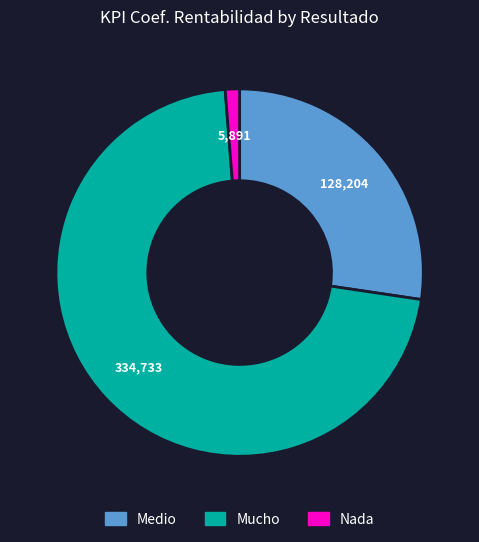

What is the smallest slice in the pie chart?

Nada